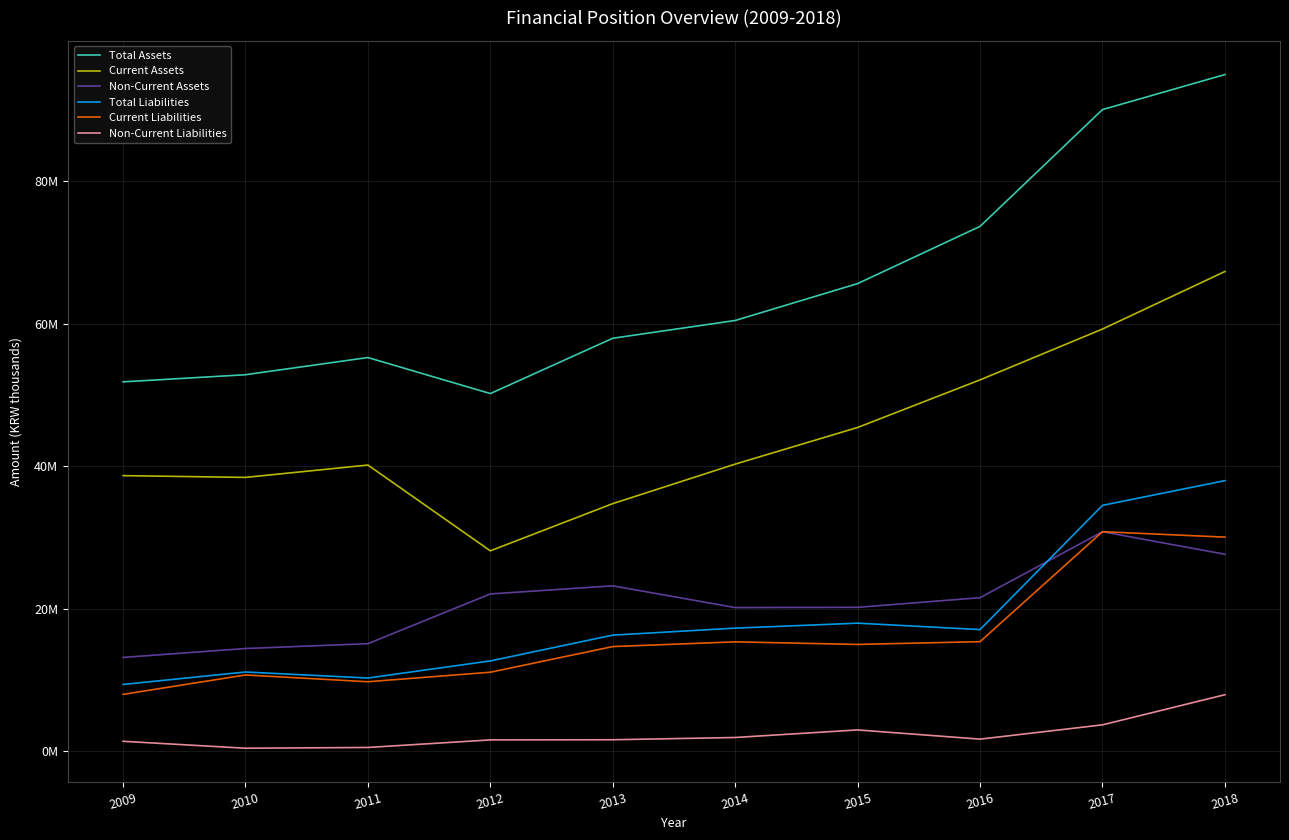

Is the value of Non-Current Liabilities at 2017 greater than the value of Current Assets at 2013?

No